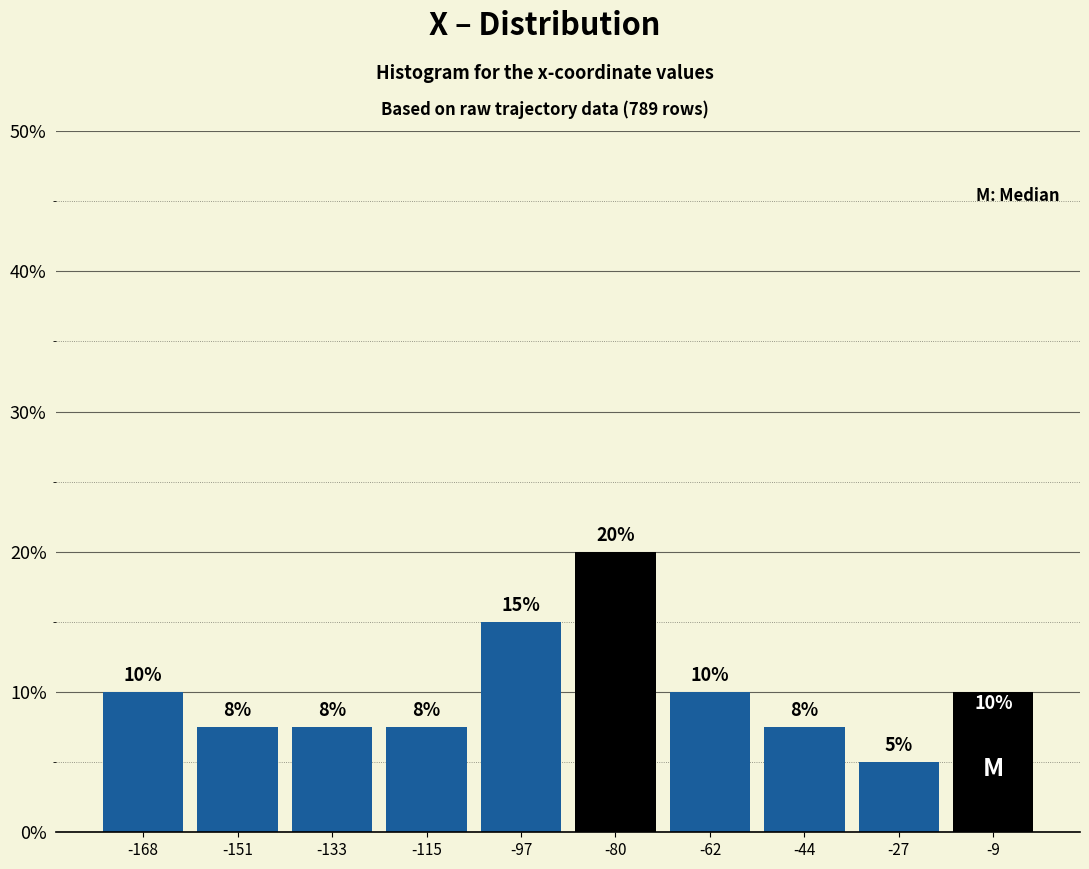

Over which range of the x-axis is the bar tallest?

-88 to -70